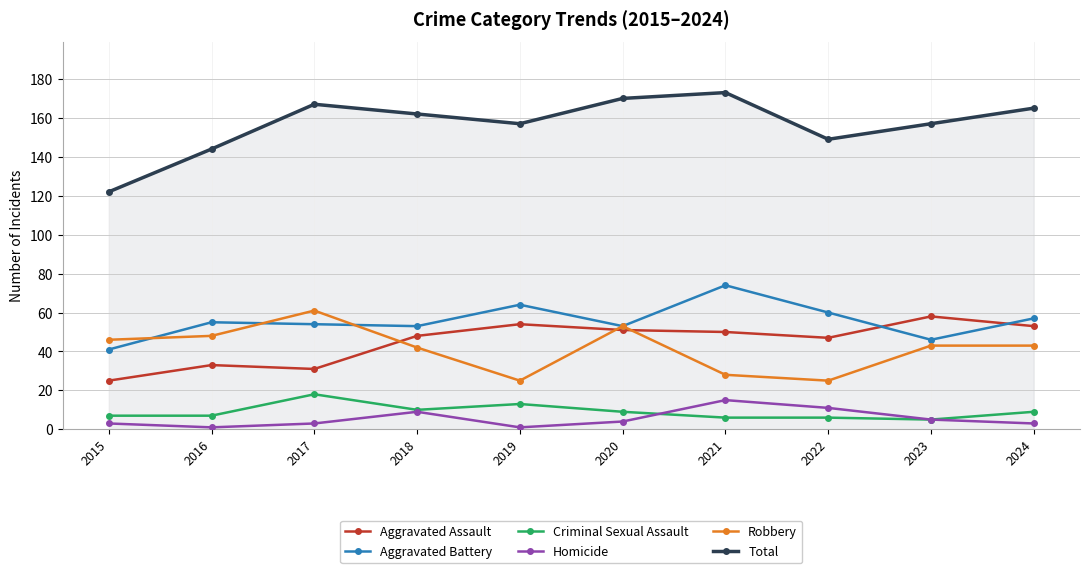

Rank the series at 2022 from highest to lowest value.

Total, Aggravated Battery, Aggravated Assault, Robbery, Homicide, Criminal Sexual Assault